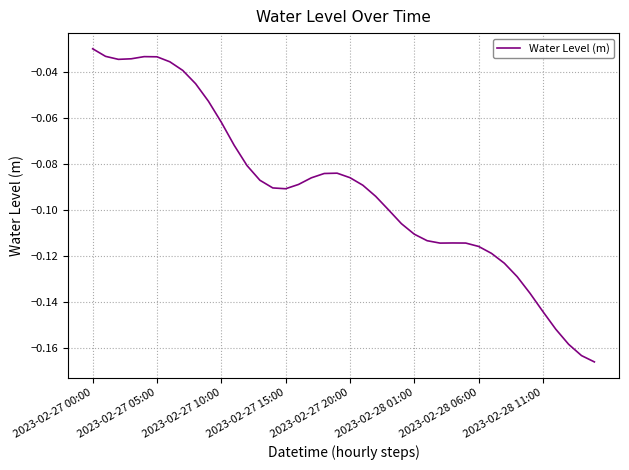

Where is the data nearest to the value 0?

2023-02-27 00:00